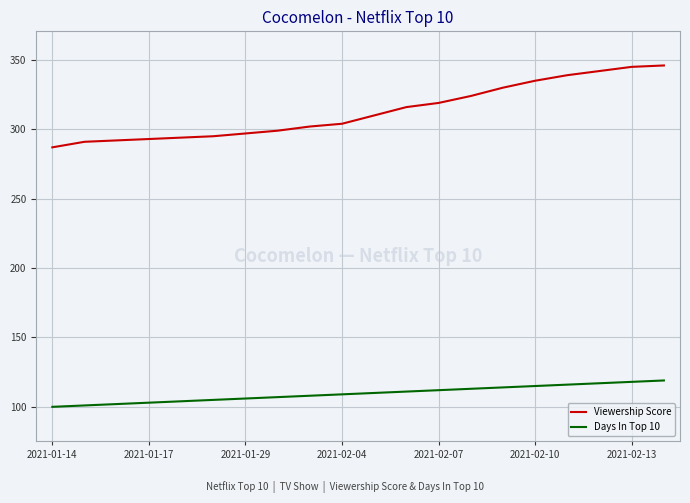

What is the difference between the maximum and minimum values in the Days In Top 10 series?

19